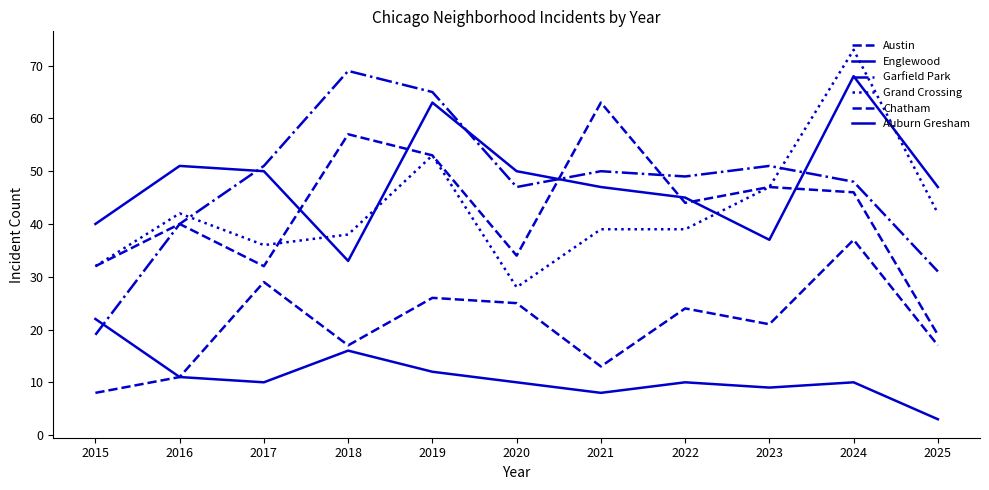

Is this an area chart (filled region under the line)?

No